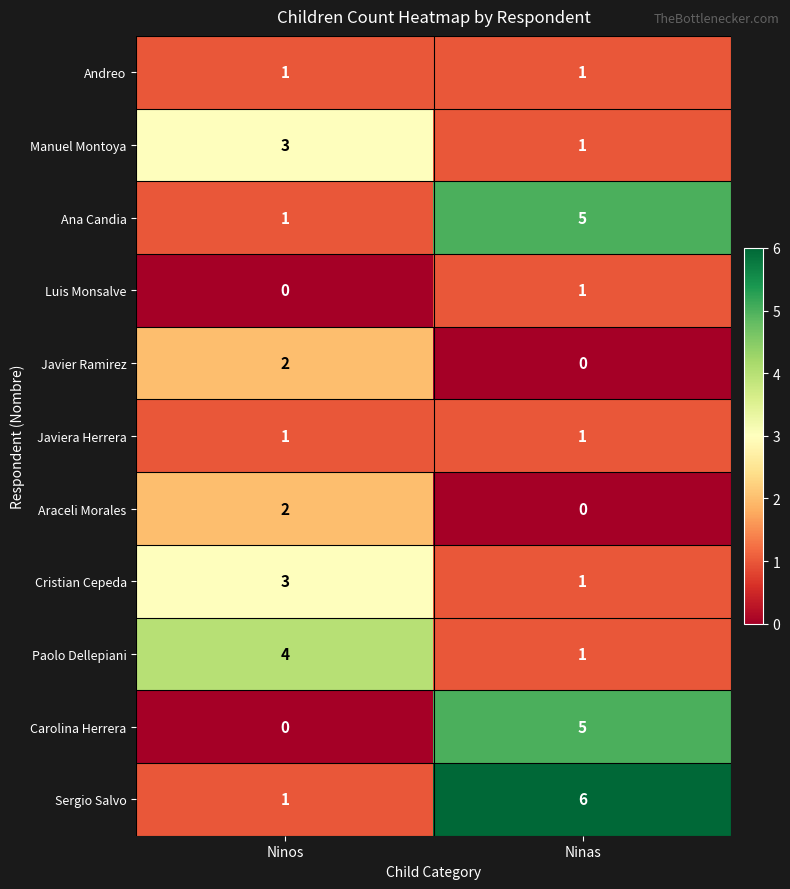

What value does the Ana Candia series have at Ninas?

5